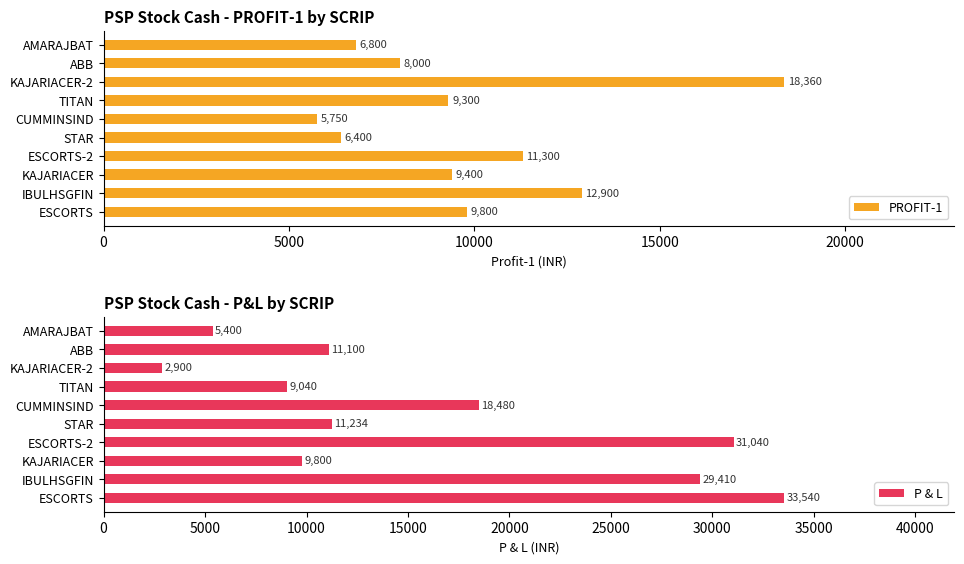

What is the minimum value for PROFIT-1?

5750